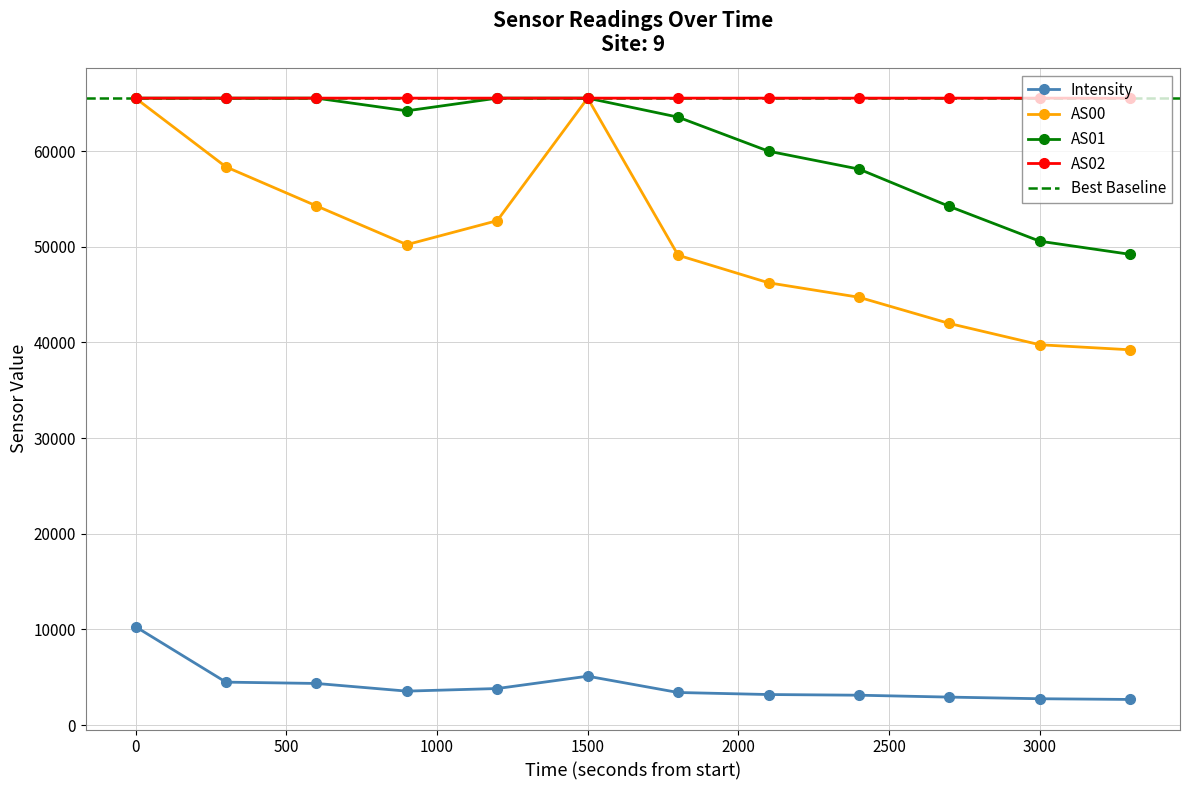

True or false: AS01 and AS00 intersect in this chart.

False